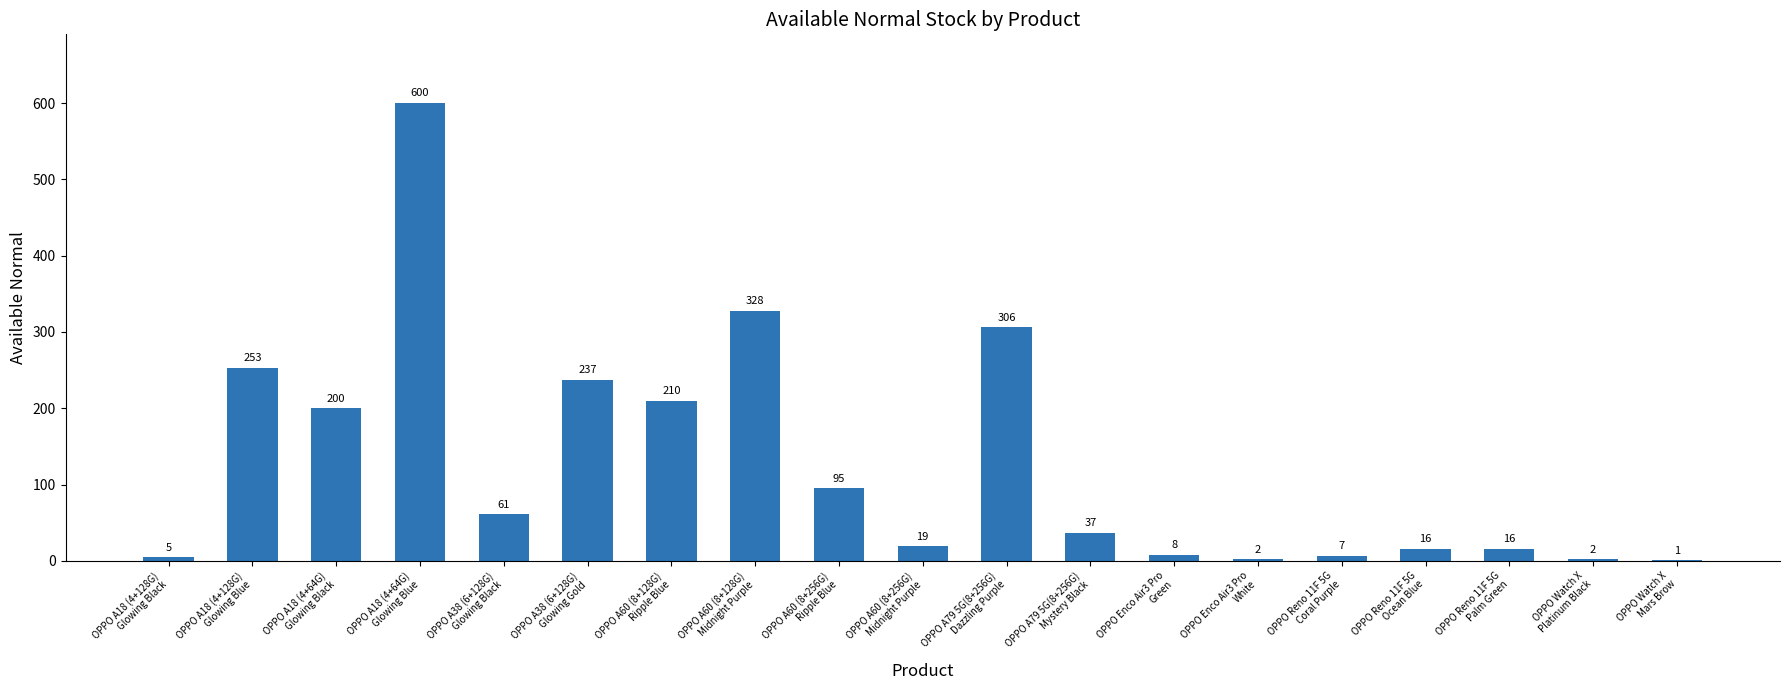

What is the sum of all values?

2403